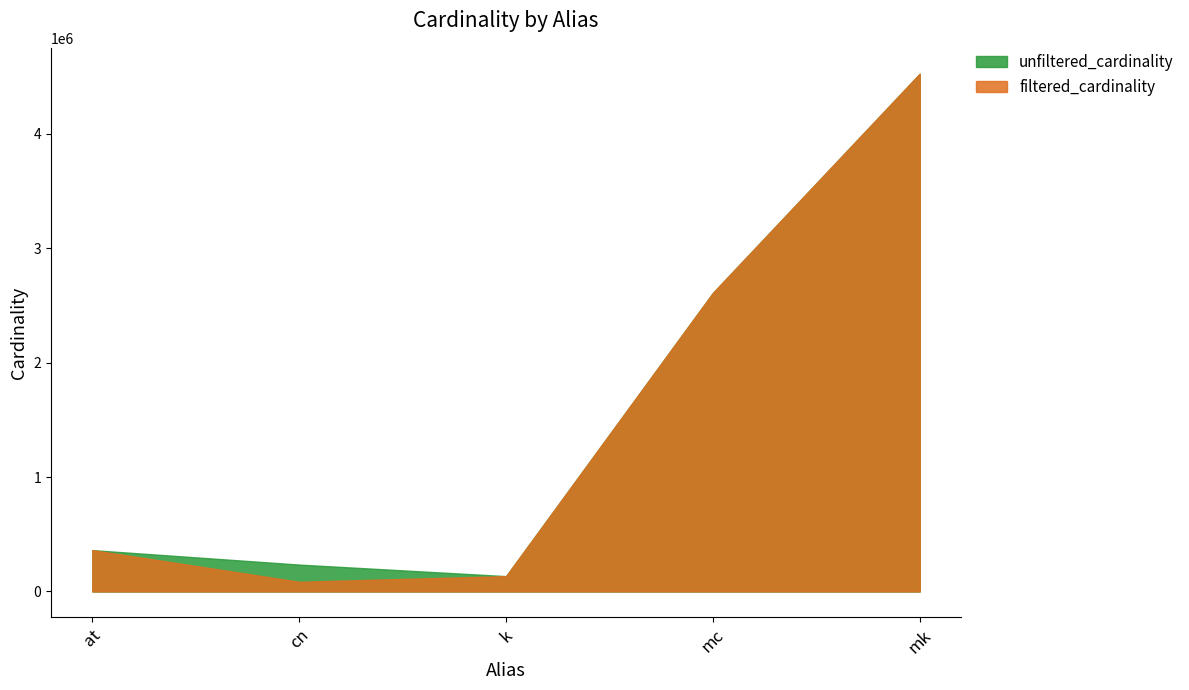

What is the difference between the second highest and minimum values in the unfiltered_cardinality series?

2474959